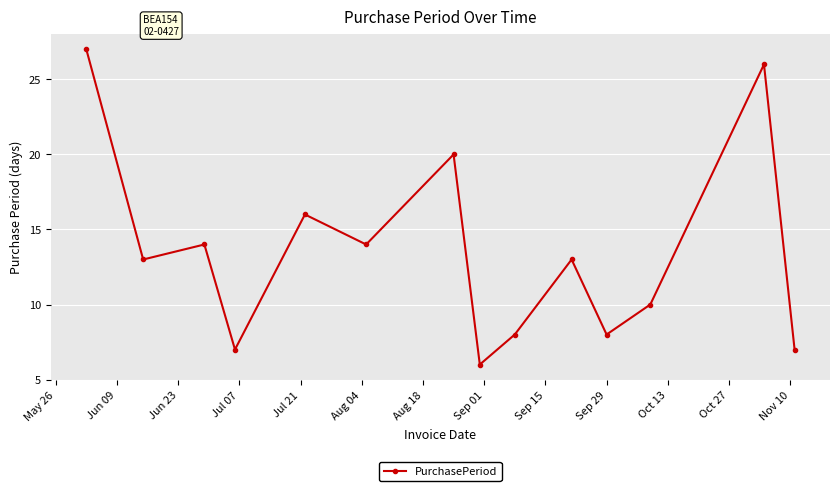

What is the difference between the second highest and minimum values?

20